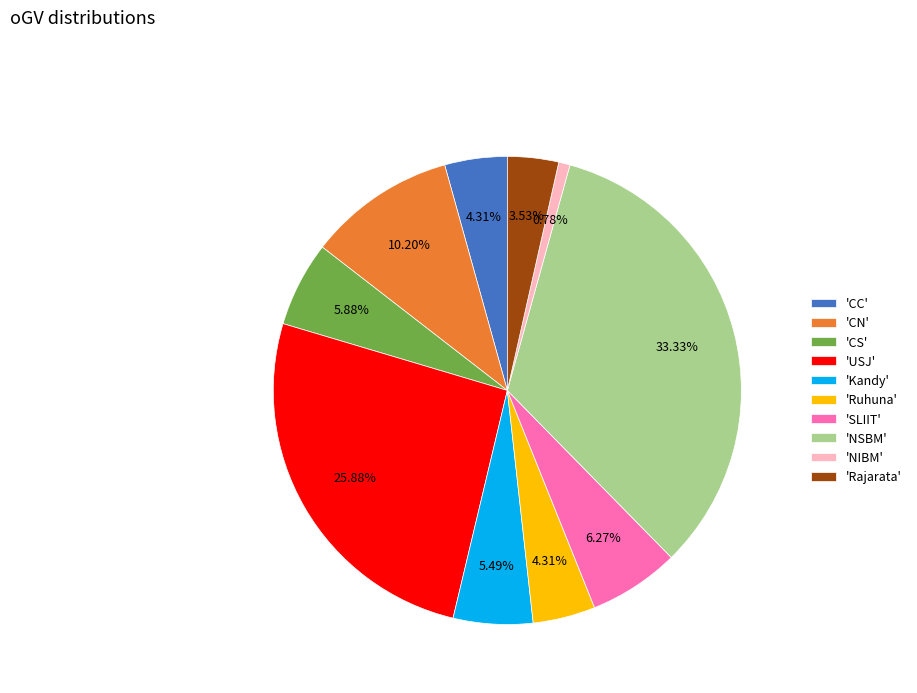

Do 'CS' and 'USJ' together represent more than half of the pie?

No